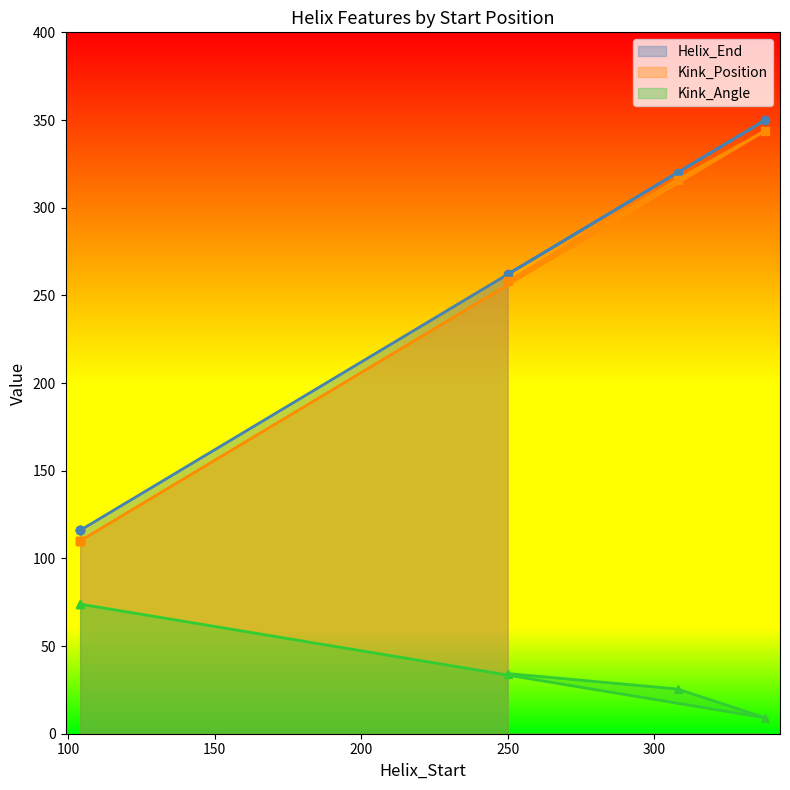

Which category has the highest value in the Kink_Position series?

338